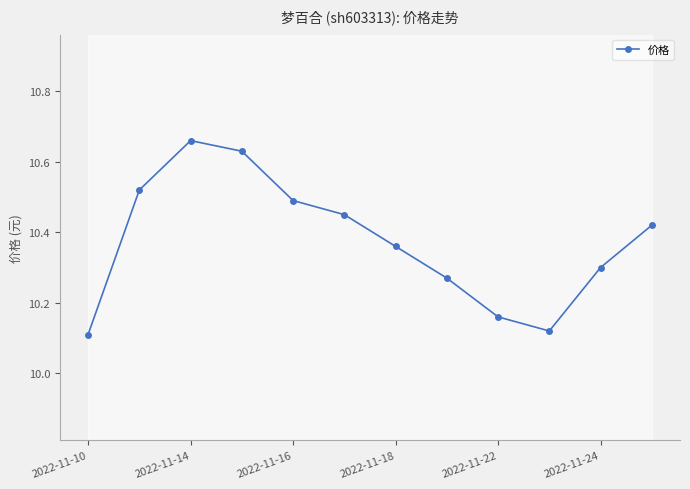

Count the 价格 values in the range 10 to 11.

12